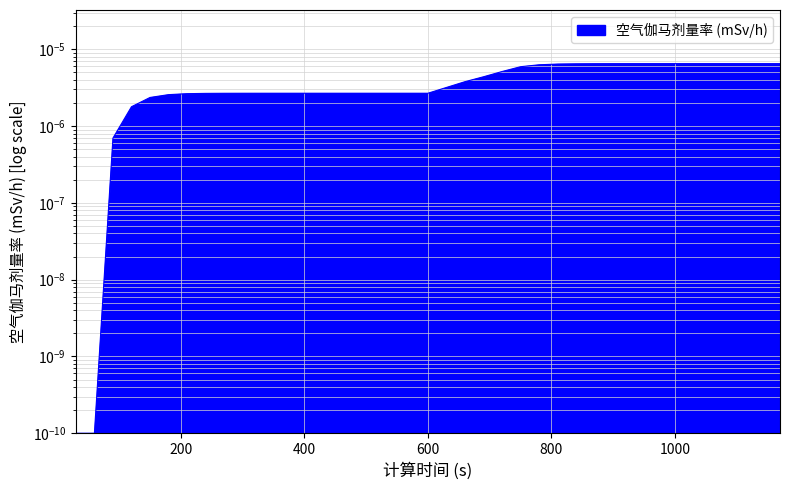

List the labels in order of value, largest first.

1110, 1140, 1170, 1080, 1050, 1020, 990, 960, 930, 900, 870, 840, 810, 780, 750, 720, 690, 660, 630, 390, 420, 450, 480, 510, 540, 570, 600, 360, 330, 300, 270, 240, 210, 180, 150, 120, 90, 30, 60